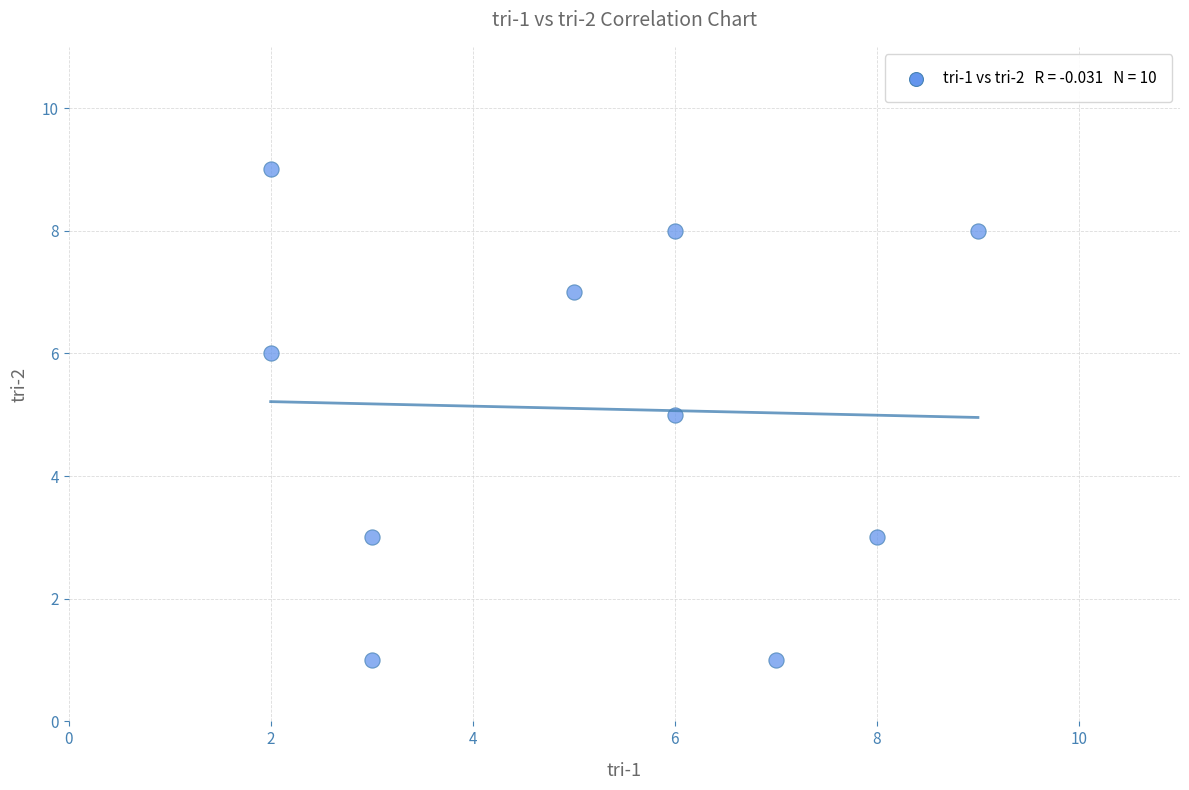

What is the range of Y values (max minus min)?

8